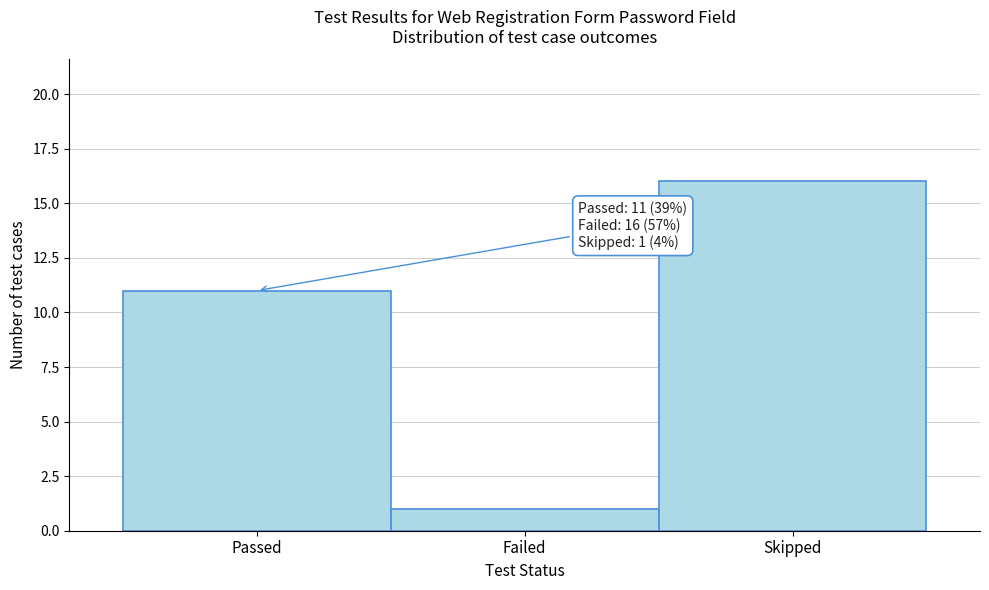

Reading left to right, list all the values displayed in this chart.

Passed=11	Failed=1	Skipped=16